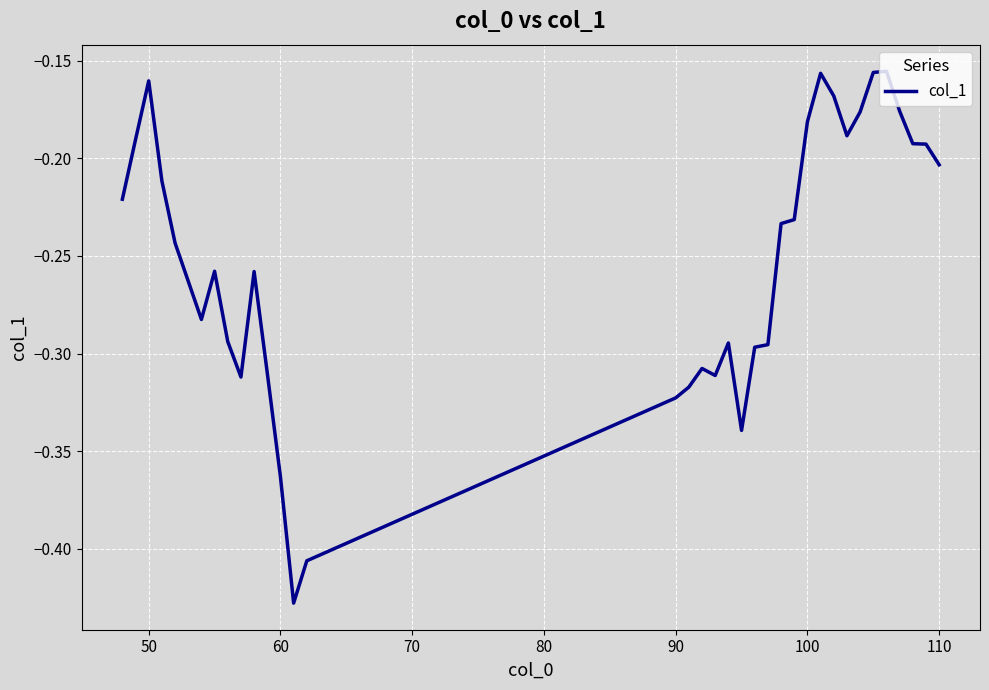

What is the difference between the maximum and minimum values?

0.3